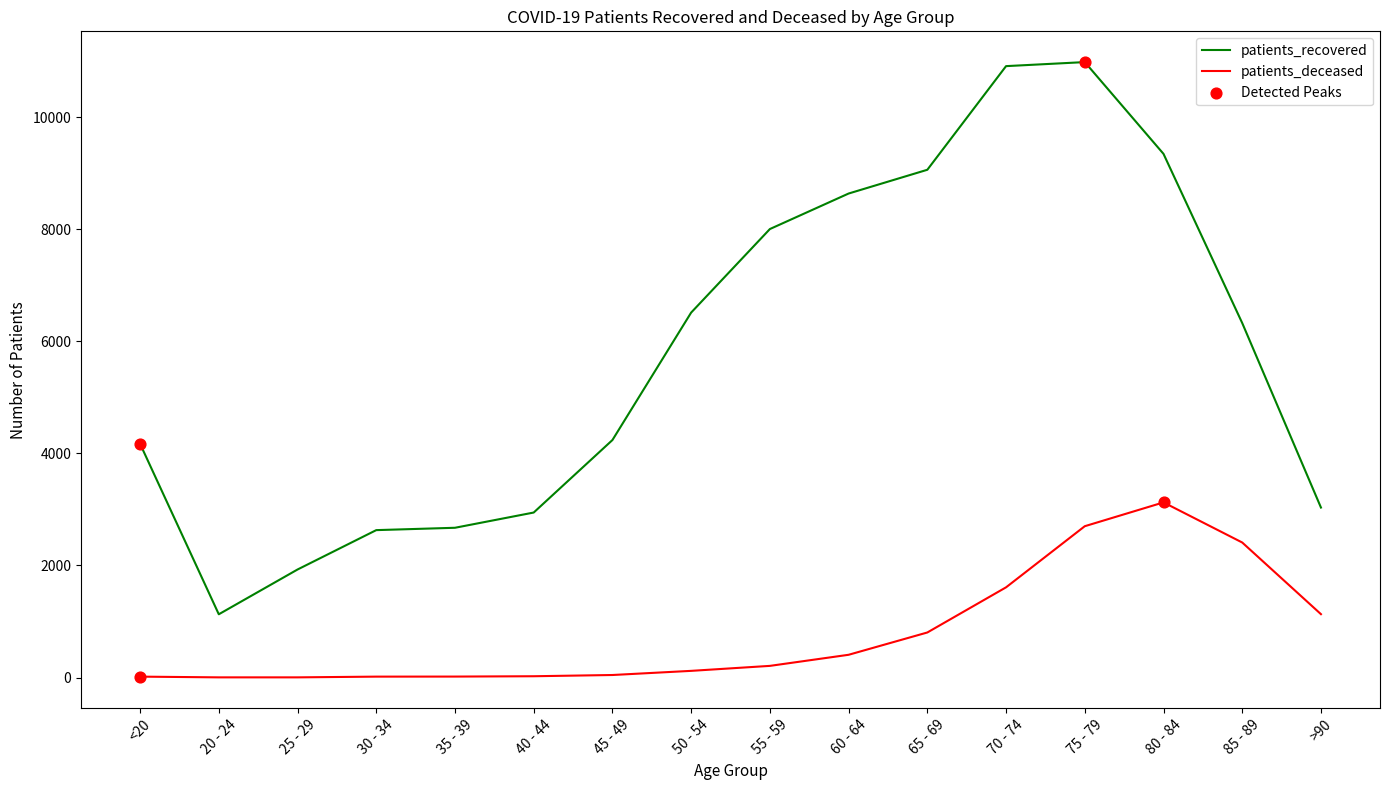

At which category is the sum across all series the highest?

75 - 79